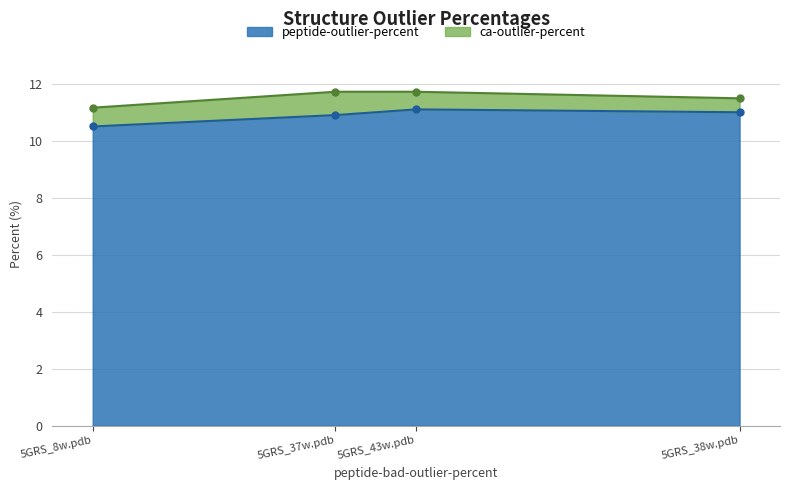

Reading left to right, extract all data points from this chart.

10.5	10.9	11.1	11.0